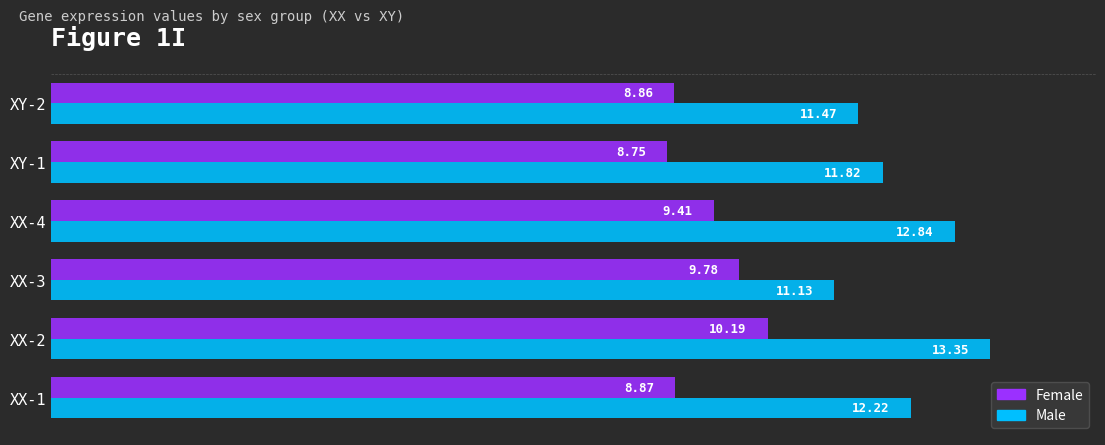

What is the greatest value displayed?

13.4